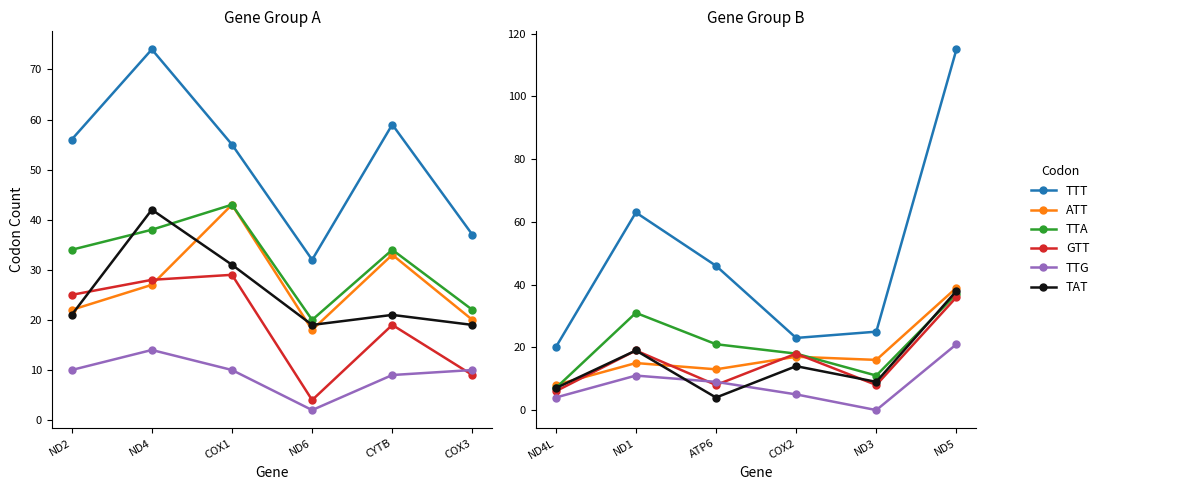

What is the total value across all series at COX2?

95